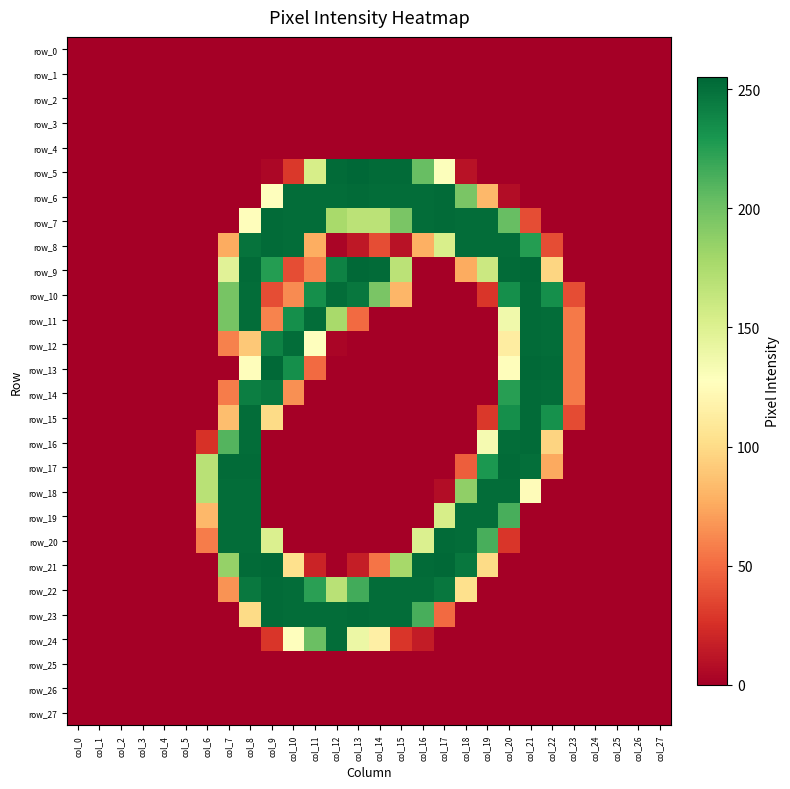

Reading left to right, what are all the values shown in this chart?

row_0: col_0=0	col_1=0	col_2=0	col_3=0	col_4=0	col_5=0	col_6=0	col_7=0	col_8=0	col_9=0	col_10=0	col_11=0	col_12=0	col_13=0	col_14=0	col_15=0	col_16=0	col_17=0	col_18=0	col_19=0	col_20=0	col_21=0	col_22=0	col_23=0	col_24=0	col_25=0	col_26=0	col_27=0
row_1: col_0=0	col_1=0	col_2=0	col_3=0	col_4=0	col_5=0	col_6=0	col_7=0	col_8=0	col_9=0	col_10=0	col_11=0	col_12=0	col_13=0	col_14=0	col_15=0	col_16=0	col_17=0	col_18=0	col_19=0	col_20=0	col_21=0	col_22=0	col_23=0	col_24=0	col_25=0	col_26=0	col_27=0
row_2: col_0=0	col_1=0	col_2=0	col_3=0	col_4=0	col_5=0	col_6=0	col_7=0	col_8=0	col_9=0	col_10=0	col_11=0	col_12=0	col_13=0	col_14=0	col_15=0	col_16=0	col_17=0	col_18=0	col_19=0	col_20=0	col_21=0	col_22=0	col_23=0	col_24=0	col_25=0	col_26=0	col_27=0
row_3: col_0=0	col_1=0	col_2=0	col_3=0	col_4=0	col_5=0	col_6=0	col_7=0	col_8=0	col_9=0	col_10=0	col_11=0	col_12=0	col_13=0	col_14=0	col_15=0	col_16=0	col_17=0	col_18=0	col_19=0	col_20=0	col_21=0	col_22=0	col_23=0	col_24=0	col_25=0	col_26=0	col_27=0
row_4: col_0=0	col_1=0	col_2=0	col_3=0	col_4=0	col_5=0	col_6=0	col_7=0	col_8=0	col_9=0	col_10=0	col_11=0	col_12=0	col_13=0	col_14=0	col_15=0	col_16=0	col_17=0	col_18=0	col_19=0	col_20=0	col_21=0	col_22=0	col_23=0	col_24=0	col_25=0	col_26=0	col_27=0
row_5: col_0=0	col_1=0	col_2=0	col_3=0	col_4=0	col_5=0	col_6=0	col_7=0	col_8=0	col_9=4	col_10=29	col_11=154	col_12=253	col_13=255	col_14=253	col_15=253	col_16=203	col_17=129	col_18=10	col_19=0	col_20=0	col_21=0	col_22=0	col_23=0	col_24=0	col_25=0	col_26=0	col_27=0
row_6: col_0=0	col_1=0	col_2=0	col_3=0	col_4=0	col_5=0	col_6=0	col_7=0	col_8=0	col_9=128	col_10=252	col_11=252	col_12=252	col_13=253	col_14=252	col_15=252	col_16=252	col_17=253	col_18=196	col_19=82	col_20=7	col_21=0	col_22=0	col_23=0	col_24=0	col_25=0	col_26=0	col_27=0
row_7: col_0=0	col_1=0	col_2=0	col_3=0	col_4=0	col_5=0	col_6=0	col_7=0	col_8=126	col_9=253	col_10=252	col_11=252	col_12=177	col_13=168	col_14=168	col_15=196	col_16=252	col_17=253	col_18=252	col_19=252	col_20=203	col_21=38	col_22=0	col_23=0	col_24=0	col_25=0	col_26=0	col_27=0
row_8: col_0=0	col_1=0	col_2=0	col_3=0	col_4=0	col_5=0	col_6=0	col_7=76	col_8=249	col_9=253	col_10=252	col_11=77	col_12=3	col_13=13	col_14=38	col_15=10	col_16=78	col_17=153	col_18=252	col_19=252	col_20=252	col_21=226	col_22=38	col_23=0	col_24=0	col_25=0	col_26=0	col_27=0
row_9: col_0=0	col_1=0	col_2=0	col_3=0	col_4=0	col_5=0	col_6=0	col_7=147	col_8=253	col_9=226	col_10=38	col_11=60	col_12=241	col_13=254	col_14=253	col_15=168	col_16=0	col_17=0	col_18=76	col_19=160	col_20=253	col_21=254	col_22=97	col_23=0	col_24=0	col_25=0	col_26=0	col_27=0
row_10: col_0=0	col_1=0	col_2=0	col_3=0	col_4=0	col_5=0	col_6=0	col_7=197	col_8=252	col_9=38	col_10=63	col_11=234	col_12=252	col_13=247	col_14=196	col_15=81	col_16=0	col_17=0	col_18=0	col_19=28	col_20=234	col_21=253	col_22=234	col_23=38	col_24=0	col_25=0	col_26=0	col_27=0
row_11: col_0=0	col_1=0	col_2=0	col_3=0	col_4=0	col_5=0	col_6=0	col_7=197	col_8=252	col_9=60	col_10=234	col_11=252	col_12=177	col_13=50	col_14=0	col_15=0	col_16=0	col_17=0	col_18=0	col_19=0	col_20=137	col_21=253	col_22=252	col_23=56	col_24=0	col_25=0	col_26=0	col_27=0
row_12: col_0=0	col_1=0	col_2=0	col_3=0	col_4=0	col_5=0	col_6=0	col_7=59	col_8=90	col_9=241	col_10=252	col_11=127	col_12=3	col_13=0	col_14=0	col_15=0	col_16=0	col_17=0	col_18=0	col_19=0	col_20=113	col_21=253	col_22=252	col_23=56	col_24=0	col_25=0	col_26=0	col_27=0
row_13: col_0=0	col_1=0	col_2=0	col_3=0	col_4=0	col_5=0	col_6=0	col_7=0	col_8=126	col_9=254	col_10=234	col_11=50	col_12=0	col_13=0	col_14=0	col_15=0	col_16=0	col_17=0	col_18=0	col_19=0	col_20=126	col_21=254	col_22=253	col_23=56	col_24=0	col_25=0	col_26=0	col_27=0
row_14: col_0=0	col_1=0	col_2=0	col_3=0	col_4=0	col_5=0	col_6=0	col_7=57	col_8=243	col_9=247	col_10=65	col_11=0	col_12=0	col_13=0	col_14=0	col_15=0	col_16=0	col_17=0	col_18=0	col_19=0	col_20=225	col_21=253	col_22=252	col_23=56	col_24=0	col_25=0	col_26=0	col_27=0
row_15: col_0=0	col_1=0	col_2=0	col_3=0	col_4=0	col_5=0	col_6=0	col_7=85	col_8=252	col_9=100	col_10=0	col_11=0	col_12=0	col_13=0	col_14=0	col_15=0	col_16=0	col_17=0	col_18=0	col_19=29	col_20=234	col_21=253	col_22=233	col_23=37	col_24=0	col_25=0	col_26=0	col_27=0
row_16: col_0=0	col_1=0	col_2=0	col_3=0	col_4=0	col_5=0	col_6=26	col_7=210	col_8=252	col_9=0	col_10=0	col_11=0	col_12=0	col_13=0	col_14=0	col_15=0	col_16=0	col_17=0	col_18=0	col_19=134	col_20=252	col_21=253	col_22=96	col_23=0	col_24=0	col_25=0	col_26=0	col_27=0
row_17: col_0=0	col_1=0	col_2=0	col_3=0	col_4=0	col_5=0	col_6=169	col_7=253	col_8=253	col_9=0	col_10=0	col_11=0	col_12=0	col_13=0	col_14=0	col_15=0	col_16=0	col_17=0	col_18=45	col_19=229	col_20=253	col_21=251	col_22=75	col_23=0	col_24=0	col_25=0	col_26=0	col_27=0
row_18: col_0=0	col_1=0	col_2=0	col_3=0	col_4=0	col_5=0	col_6=169	col_7=252	col_8=252	col_9=0	col_10=0	col_11=0	col_12=0	col_13=0	col_14=0	col_15=0	col_16=0	col_17=7	col_18=187	col_19=252	col_20=252	col_21=125	col_22=0	col_23=0	col_24=0	col_25=0	col_26=0	col_27=0
row_19: col_0=0	col_1=0	col_2=0	col_3=0	col_4=0	col_5=0	col_6=82	col_7=252	col_8=252	col_9=0	col_10=0	col_11=0	col_12=0	col_13=0	col_14=0	col_15=0	col_16=0	col_17=154	col_18=252	col_19=252	col_20=214	col_21=0	col_22=0	col_23=0	col_24=0	col_25=0	col_26=0	col_27=0
row_20: col_0=0	col_1=0	col_2=0	col_3=0	col_4=0	col_5=0	col_6=57	col_7=252	col_8=252	col_9=151	col_10=0	col_11=0	col_12=0	col_13=0	col_14=0	col_15=0	col_16=151	col_17=253	col_18=252	col_19=214	col_20=28	col_21=0	col_22=0	col_23=0	col_24=0	col_25=0	col_26=0	col_27=0
row_21: col_0=0	col_1=0	col_2=0	col_3=0	col_4=0	col_5=0	col_6=0	col_7=185	col_8=253	col_9=254	col_10=103	col_11=19	col_12=0	col_13=16	col_14=54	col_15=178	col_16=253	col_17=254	col_18=247	col_19=100	col_20=0	col_21=0	col_22=0	col_23=0	col_24=0	col_25=0	col_26=0	col_27=0
row_22: col_0=0	col_1=0	col_2=0	col_3=0	col_4=0	col_5=0	col_6=0	col_7=66	col_8=246	col_9=253	col_10=252	col_11=224	col_12=169	col_13=216	col_14=252	col_15=252	col_16=252	col_17=247	col_18=103	col_19=0	col_20=0	col_21=0	col_22=0	col_23=0	col_24=0	col_25=0	col_26=0	col_27=0
row_23: col_0=0	col_1=0	col_2=0	col_3=0	col_4=0	col_5=0	col_6=0	col_7=0	col_8=100	col_9=253	col_10=252	col_11=252	col_12=252	col_13=253	col_14=252	col_15=252	col_16=214	col_17=50	col_18=0	col_19=0	col_20=0	col_21=0	col_22=0	col_23=0	col_24=0	col_25=0	col_26=0	col_27=0
row_24: col_0=0	col_1=0	col_2=0	col_3=0	col_4=0	col_5=0	col_6=0	col_7=0	col_8=0	col_9=28	col_10=128	col_11=202	col_12=252	col_13=140	col_14=115	col_15=28	col_16=15	col_17=0	col_18=0	col_19=0	col_20=0	col_21=0	col_22=0	col_23=0	col_24=0	col_25=0	col_26=0	col_27=0
row_25: col_0=0	col_1=0	col_2=0	col_3=0	col_4=0	col_5=0	col_6=0	col_7=0	col_8=0	col_9=0	col_10=0	col_11=0	col_12=0	col_13=0	col_14=0	col_15=0	col_16=0	col_17=0	col_18=0	col_19=0	col_20=0	col_21=0	col_22=0	col_23=0	col_24=0	col_25=0	col_26=0	col_27=0
row_26: col_0=0	col_1=0	col_2=0	col_3=0	col_4=0	col_5=0	col_6=0	col_7=0	col_8=0	col_9=0	col_10=0	col_11=0	col_12=0	col_13=0	col_14=0	col_15=0	col_16=0	col_17=0	col_18=0	col_19=0	col_20=0	col_21=0	col_22=0	col_23=0	col_24=0	col_25=0	col_26=0	col_27=0
row_27: col_0=0	col_1=0	col_2=0	col_3=0	col_4=0	col_5=0	col_6=0	col_7=0	col_8=0	col_9=0	col_10=0	col_11=0	col_12=0	col_13=0	col_14=0	col_15=0	col_16=0	col_17=0	col_18=0	col_19=0	col_20=0	col_21=0	col_22=0	col_23=0	col_24=0	col_25=0	col_26=0	col_27=0